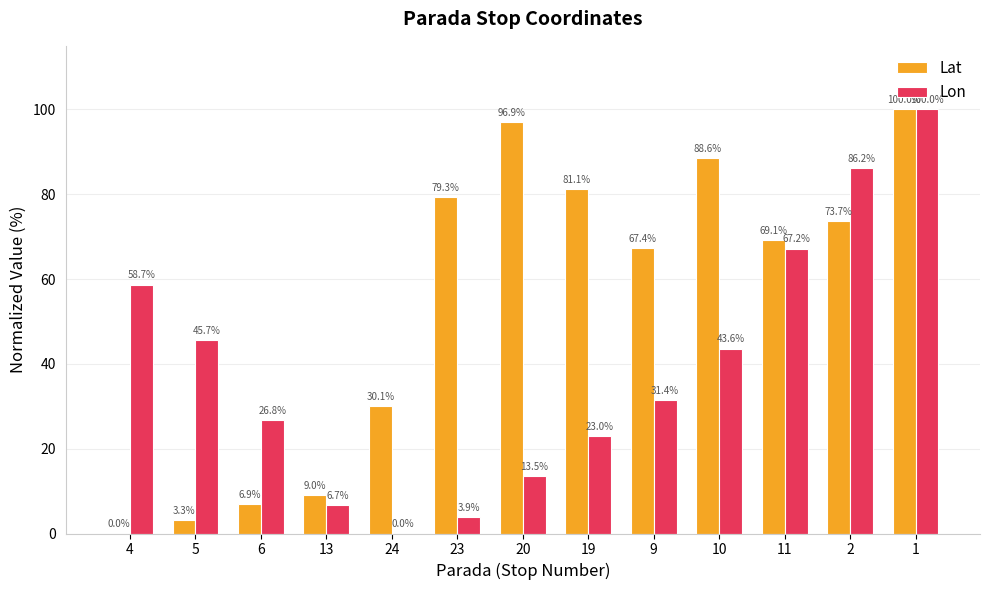

True or false: Lat has a value of 15.1 at 13.

False